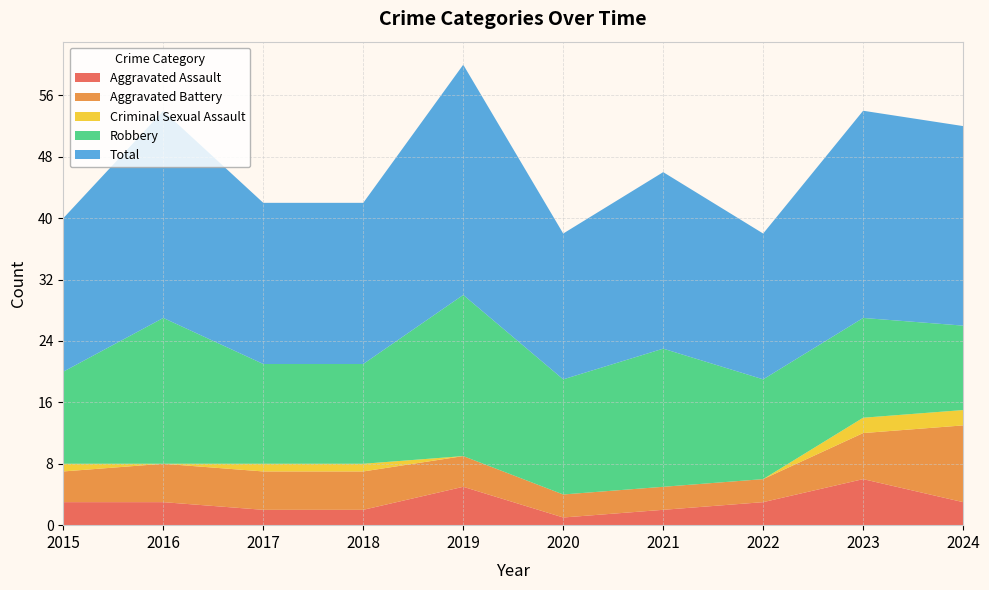

Reading right to left, transcribe all the data shown in this chart.

Aggravated Assault: 3	6	3	2	1	5	2	2	3	3
Aggravated Battery: 10	6	3	3	3	4	5	5	5	4
Criminal Sexual Assault: 2	2	0	0	0	0	1	1	0	1
Robbery: 11	13	13	18	15	21	13	13	19	12
Total: 26	27	19	23	19	30	21	21	27	20